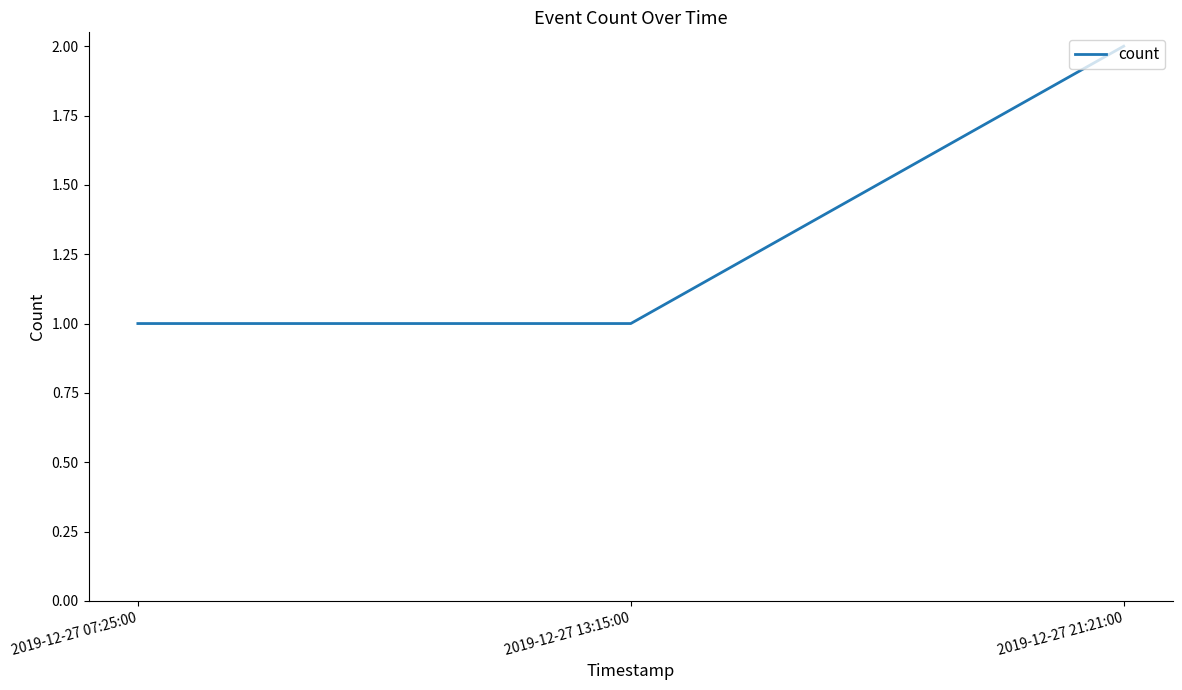

The chart shows a value of 2 at 2019-12-27 07:25:00. True or false?

False